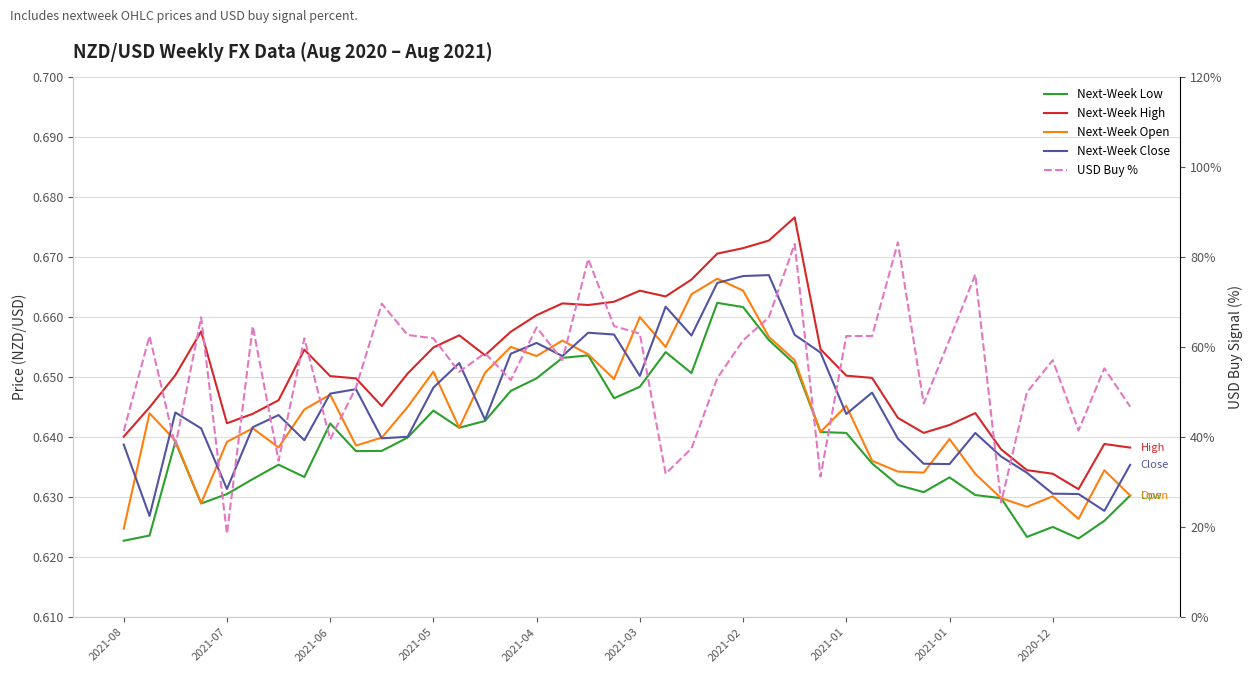

Reading right to left, extract all data points from this chart.

Next-Week Low: 0.6	0.6	0.6	0.6	0.6	0.6	0.6	0.6	0.6	0.6	0.6	0.6	0.6	0.7	0.7	0.7	0.7	0.7	0.7	0.6	0.6	0.7	0.7	0.6	0.6	0.6	0.6	0.6	0.6	0.6	0.6	0.6	0.6	0.6	0.6	0.6	0.6	0.6	0.6	0.6
Next-Week High: 0.6	0.6	0.6	0.6	0.6	0.6	0.6	0.6	0.6	0.6	0.6	0.7	0.7	0.7	0.7	0.7	0.7	0.7	0.7	0.7	0.7	0.7	0.7	0.7	0.7	0.7	0.7	0.7	0.7	0.6	0.6	0.7	0.7	0.6	0.6	0.6	0.7	0.7	0.6	0.6
Next-Week Open: 0.6	0.6	0.6	0.6	0.6	0.6	0.6	0.6	0.6	0.6	0.6	0.6	0.6	0.7	0.7	0.7	0.7	0.7	0.7	0.7	0.6	0.7	0.7	0.7	0.7	0.7	0.6	0.7	0.6	0.6	0.6	0.6	0.6	0.6	0.6	0.6	0.6	0.6	0.6	0.6
Next-Week Close: 0.6	0.6	0.6	0.6	0.6	0.6	0.6	0.6	0.6	0.6	0.6	0.6	0.7	0.7	0.7	0.7	0.7	0.7	0.7	0.7	0.7	0.7	0.7	0.7	0.7	0.6	0.7	0.6	0.6	0.6	0.6	0.6	0.6	0.6	0.6	0.6	0.6	0.6	0.6	0.6
USD Buy %: 46.8	55.3	41.5	57.1	50.0	25.5	76.2	61.7	47.5	83.3	62.5	62.5	31.2	83.0	66.7	61.5	53.1	37.5	31.9	63.0	64.7	79.6	57.1	64.4	52.7	58.7	54.5	62.0	62.8	69.7	51.1	39.5	62.0	34.8	64.7	18.5	66.7	38.0	62.5	41.4